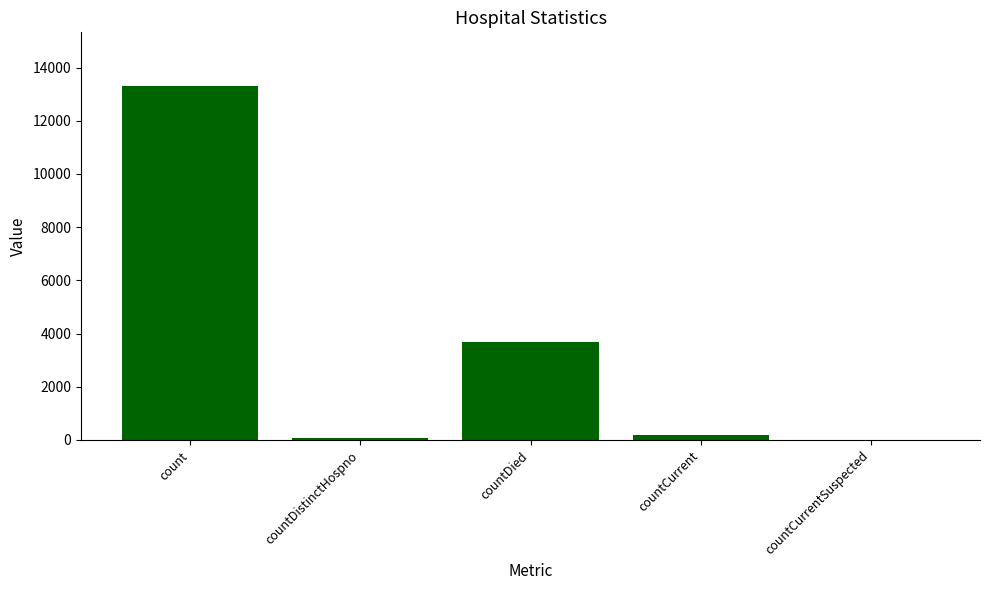

What is the change in value from count to countCurrent?

-13123